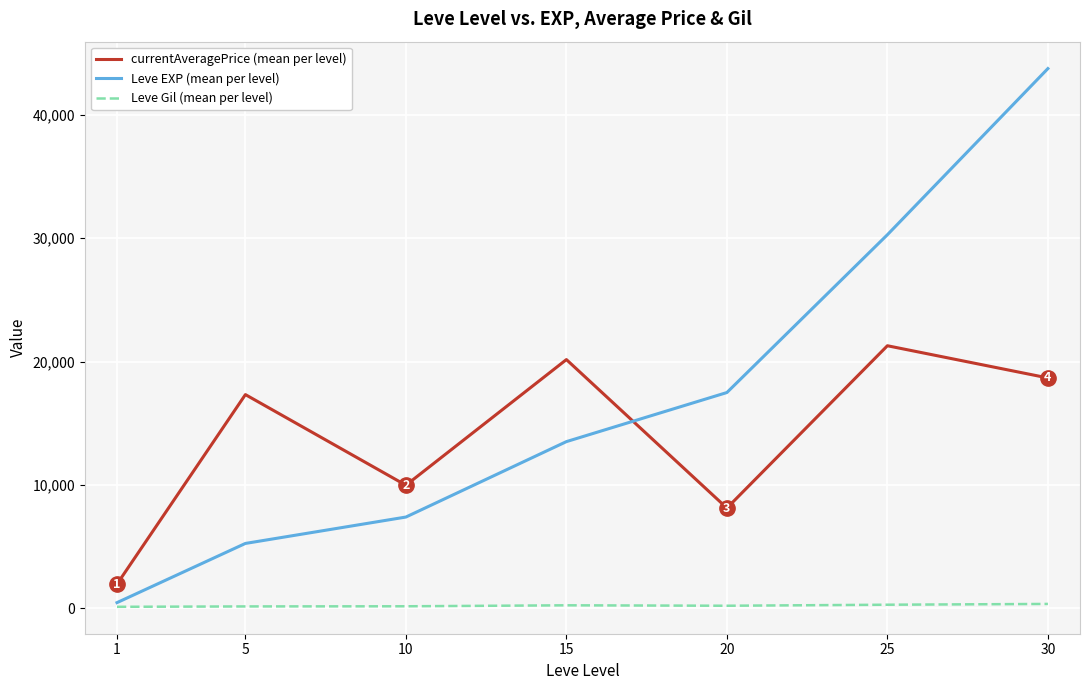

Does the chart have visible grid lines?

Yes